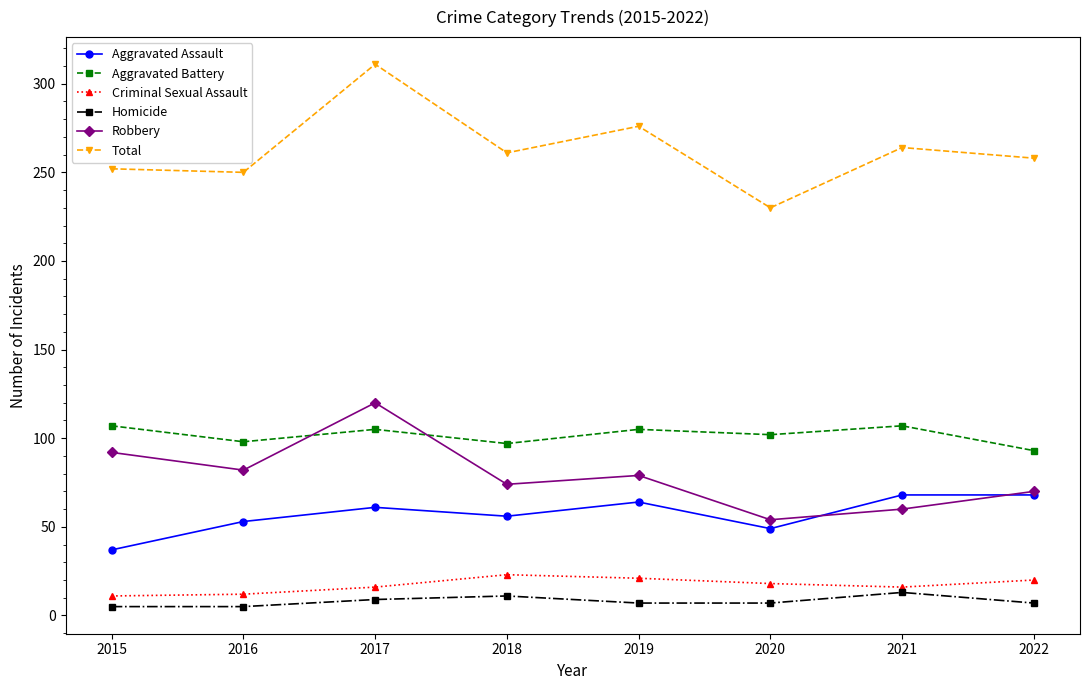

Is it true that Aggravated Battery equals 36 at 2018?

False